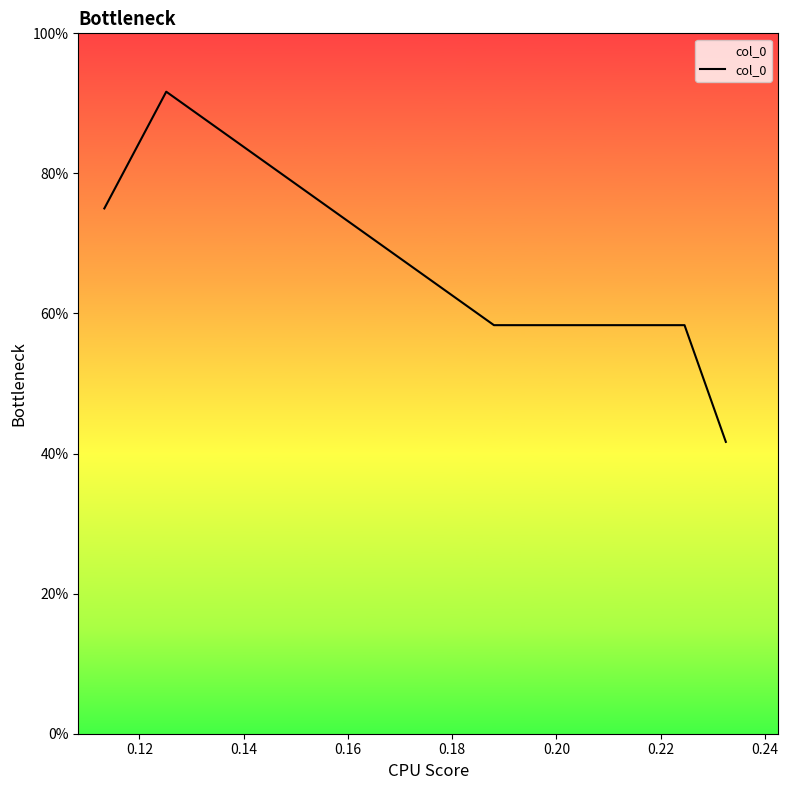

Reading left to right, extract all data points from this chart.

75.0	91.7	58.3	58.3	41.7